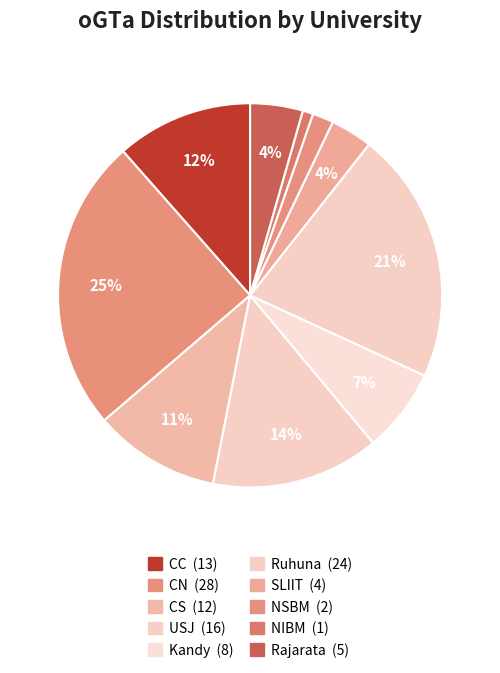

How many segments does this pie chart have?

10